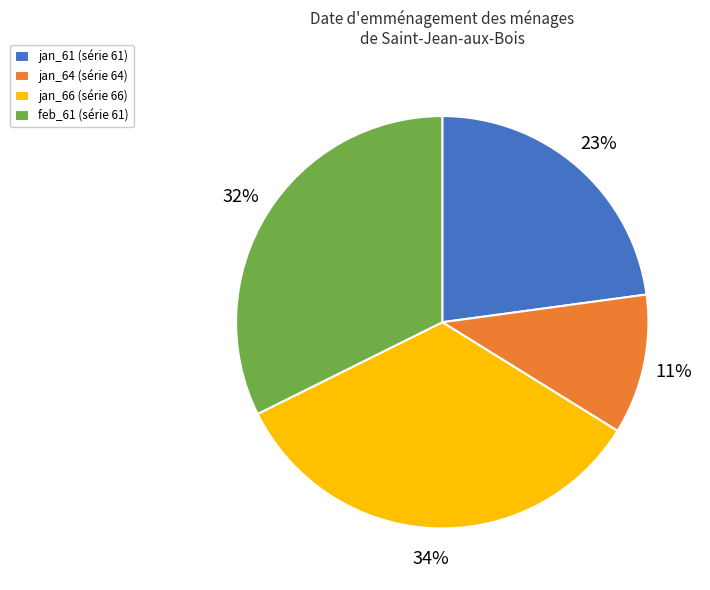

To the nearest percent, what percentage of the pie is jan_66?

34%